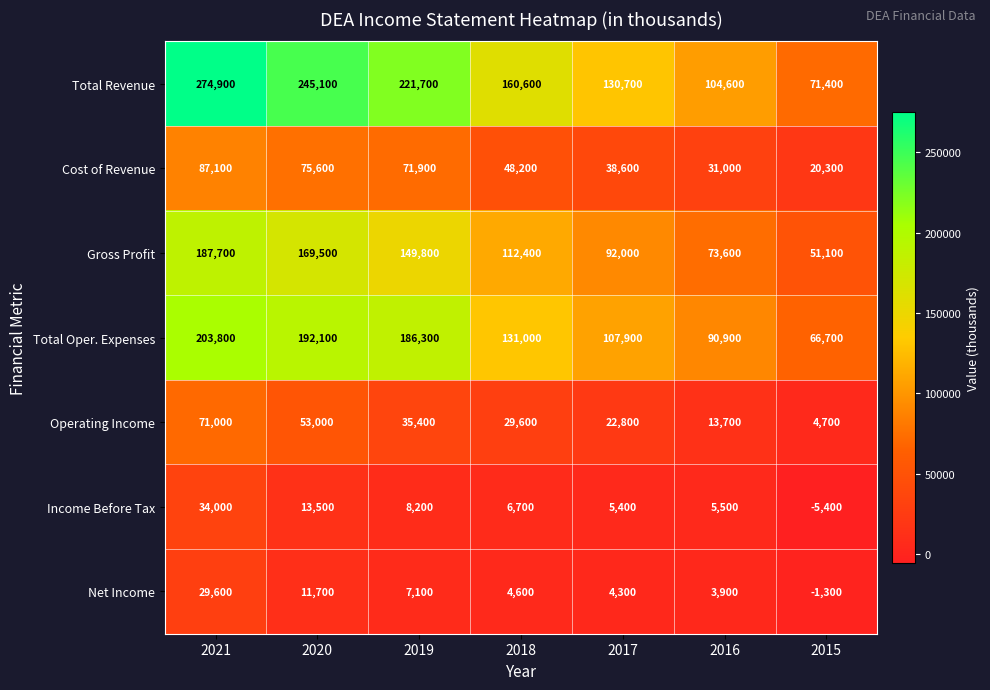

What is the sum of the Gross Profit values at 2019 and 2015?

200900